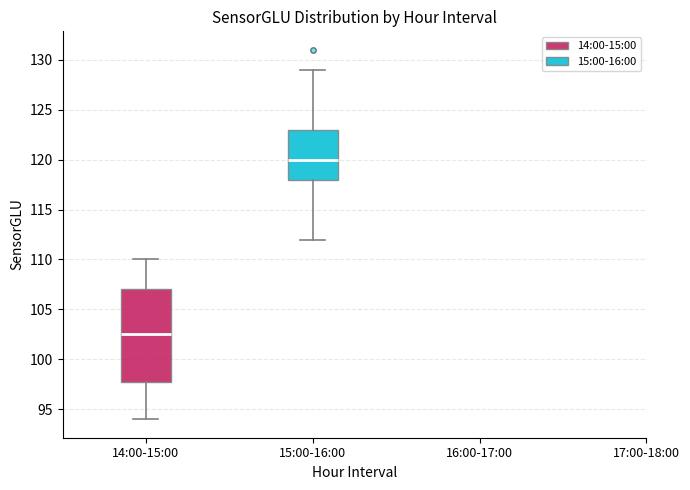

Which box's median line is the highest?

15:00-16:00